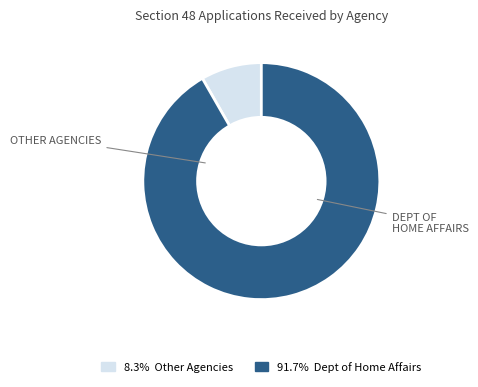

Does any single category account for the majority?

Yes